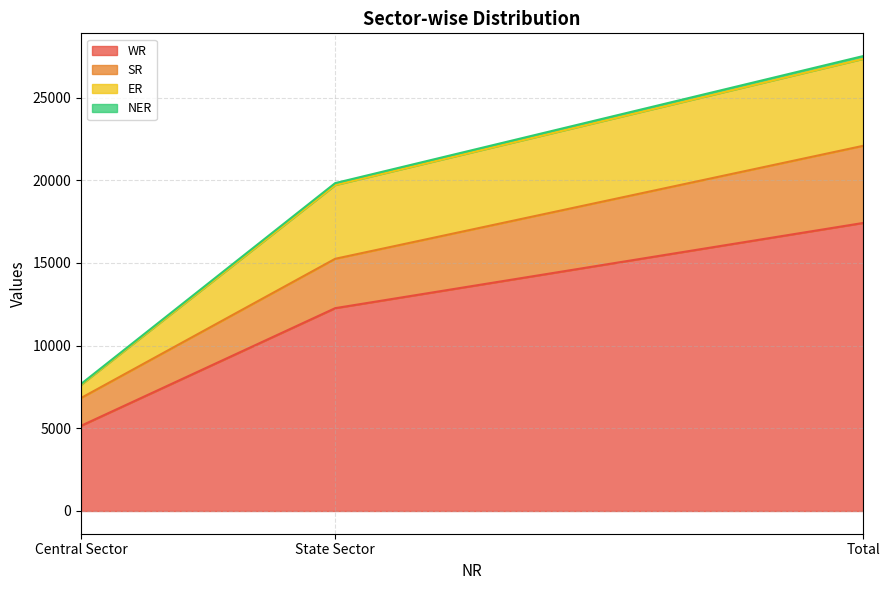

What is the label of the 1st point from the right?

Total